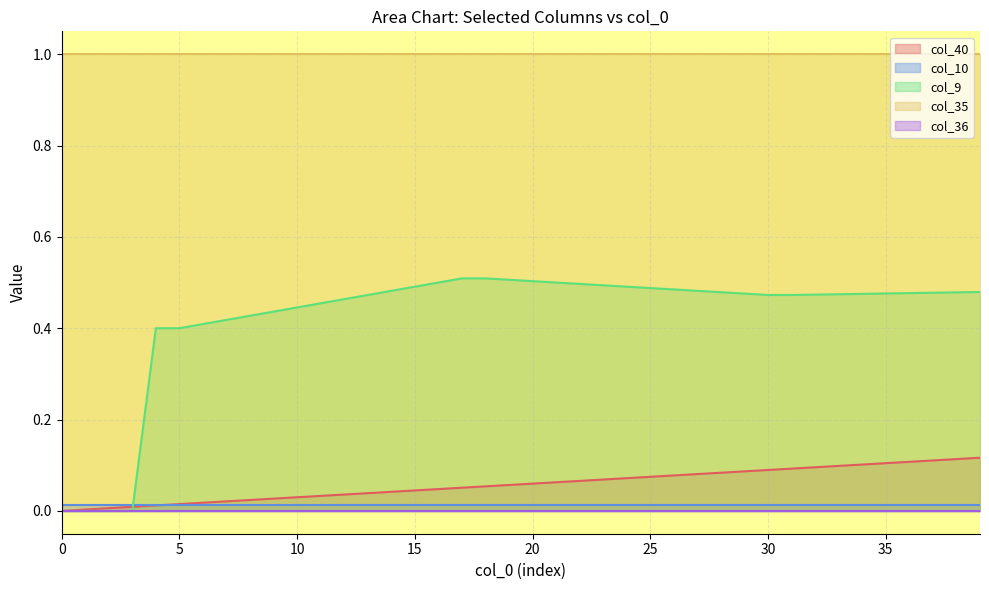

Is it true that col_9 equals 0.5 at 29?

True